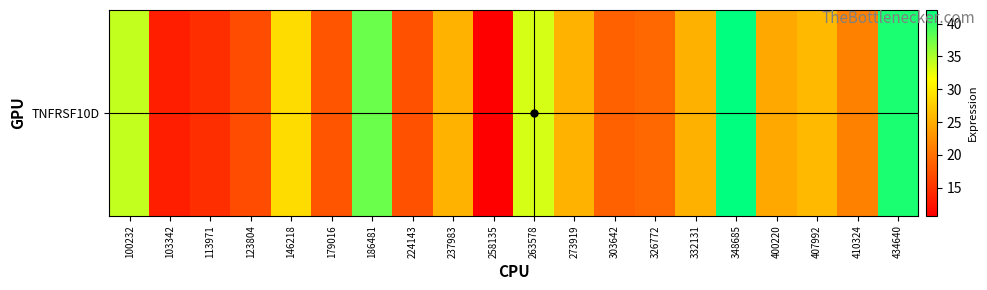

How many data points are less than 25?

10